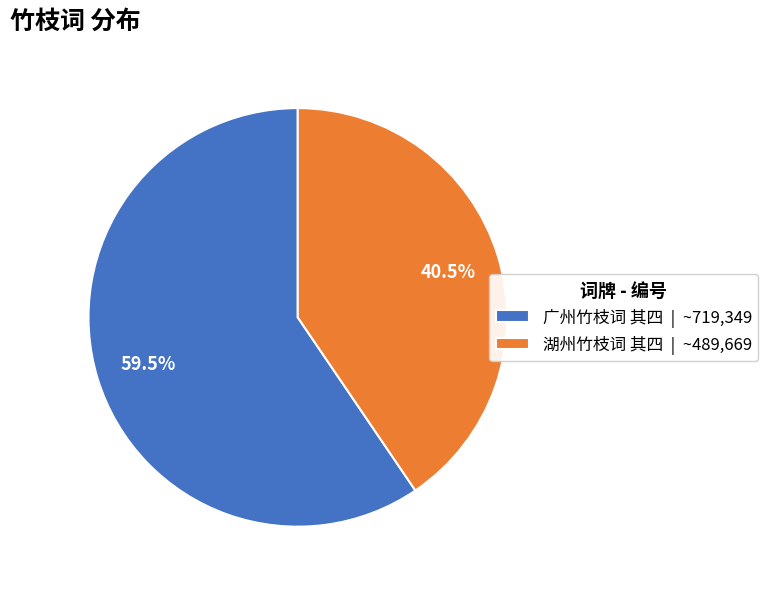

Which slice is the largest?

广州竹枝词 其四